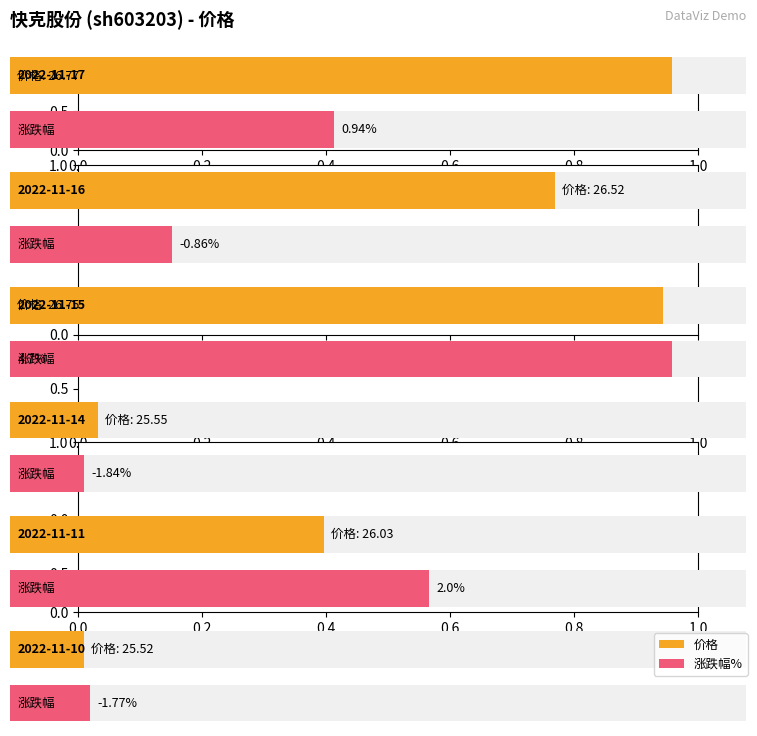

How many groups of bars are there?

6